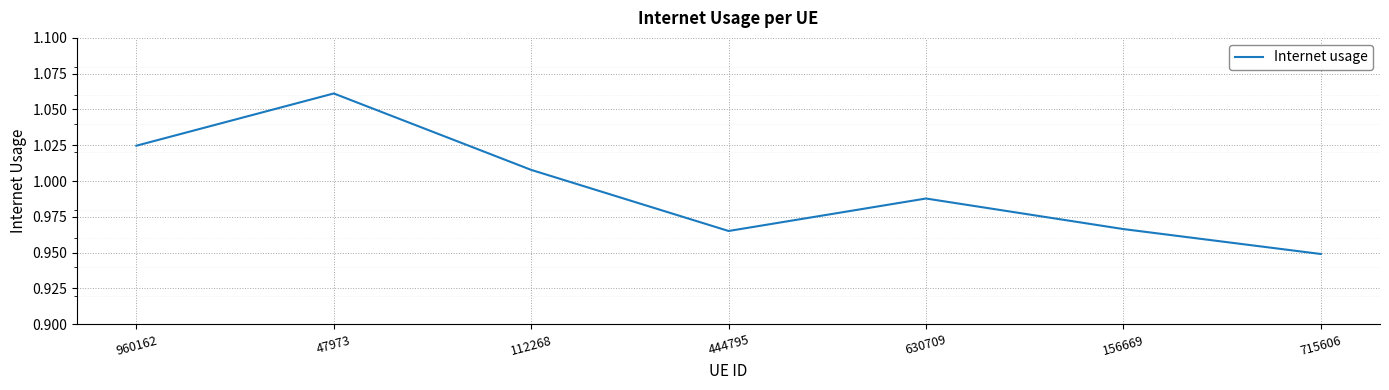

Count the number of categories in the chart.

7